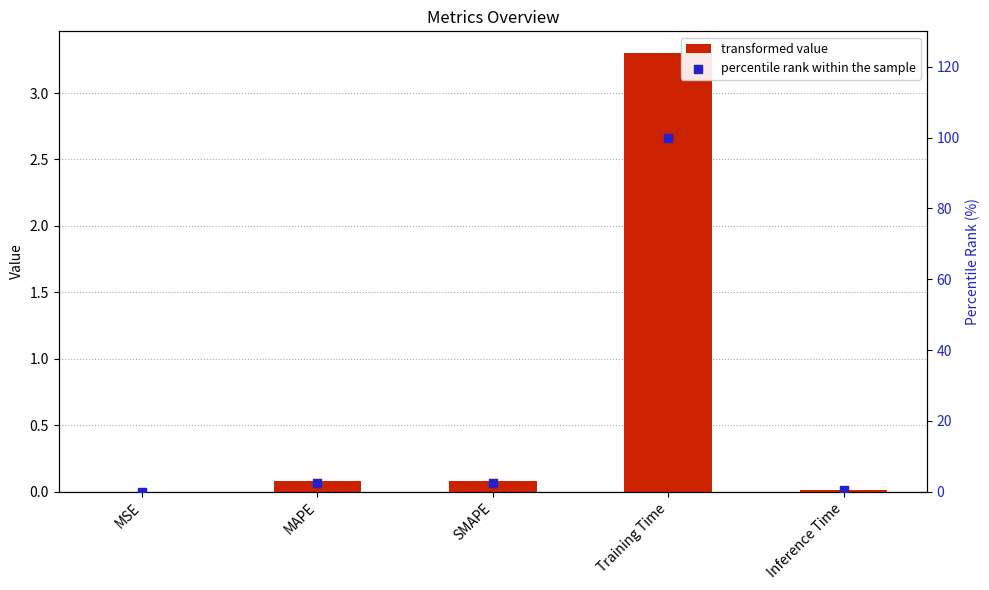

Which series has the widest spread of Y values?

percentile rank